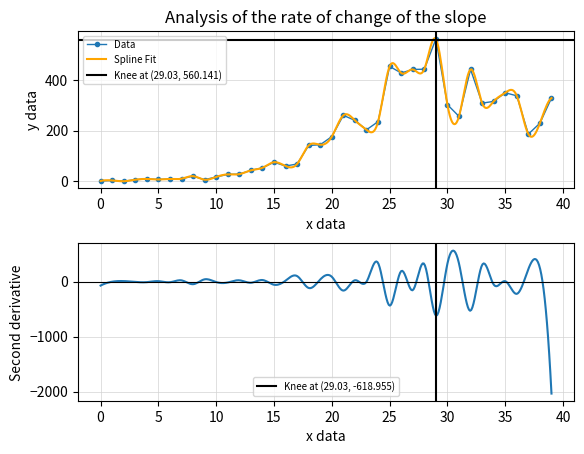

What is the value of the 33rd point from the left?

442